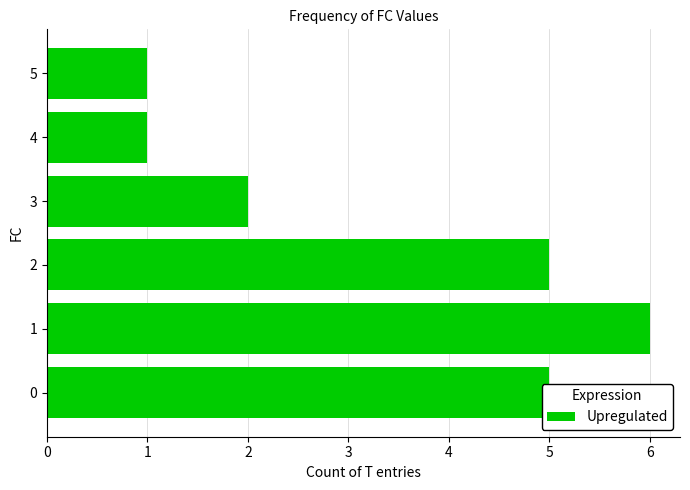

What is the ratio of the value at 5 to the value at 0?

0.2